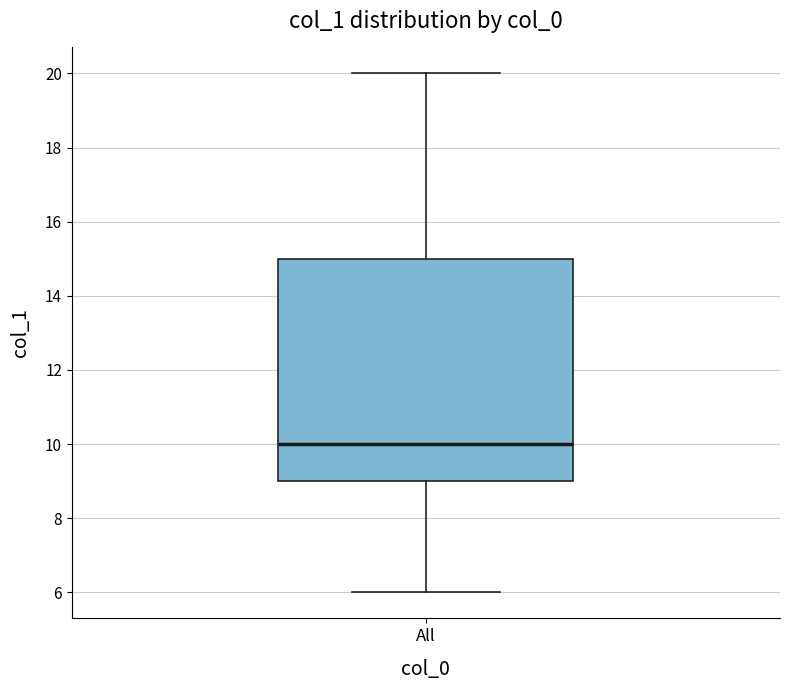

Read this box plot against the y-axis: the position of the median line, the range covered by the box, and the ends of both whiskers. The values are not printed on the chart, so give them approximately, as read against the axis.

median 10, box 9 to 15, whiskers 6 to 20